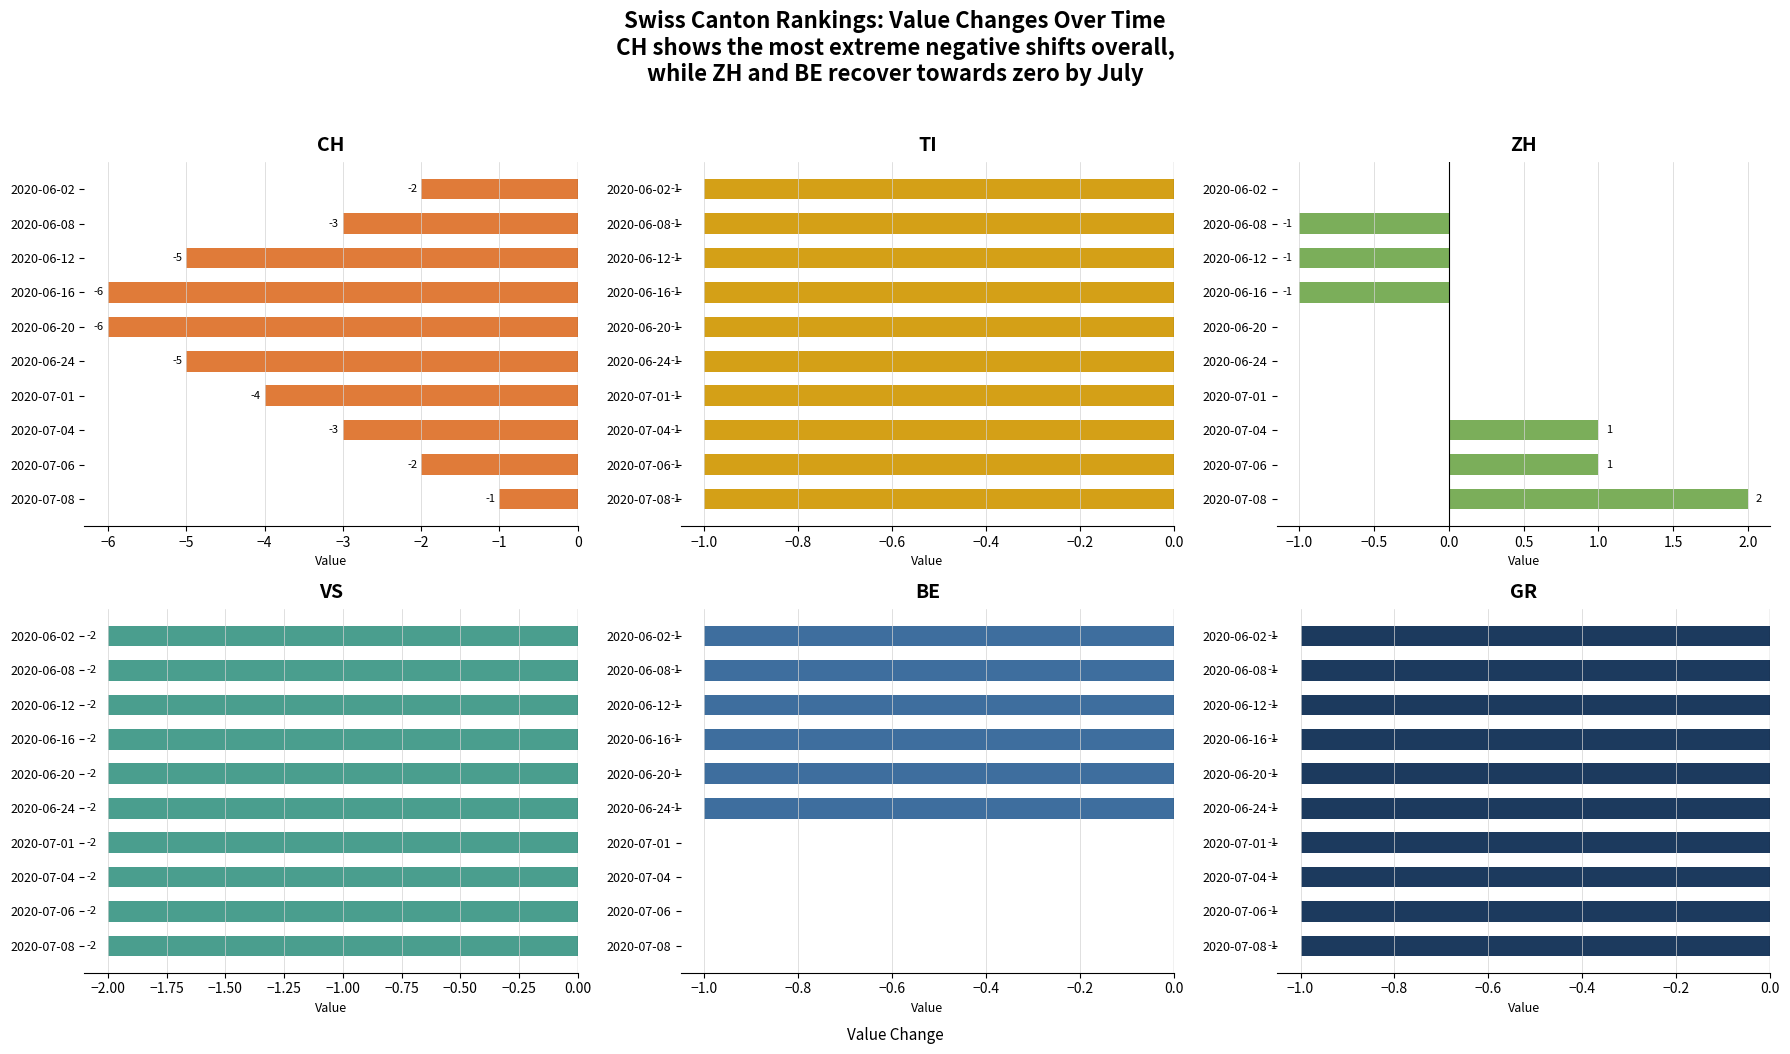

What are all the series names shown in the legend?

CH, TI, ZH, VS, BE, GR